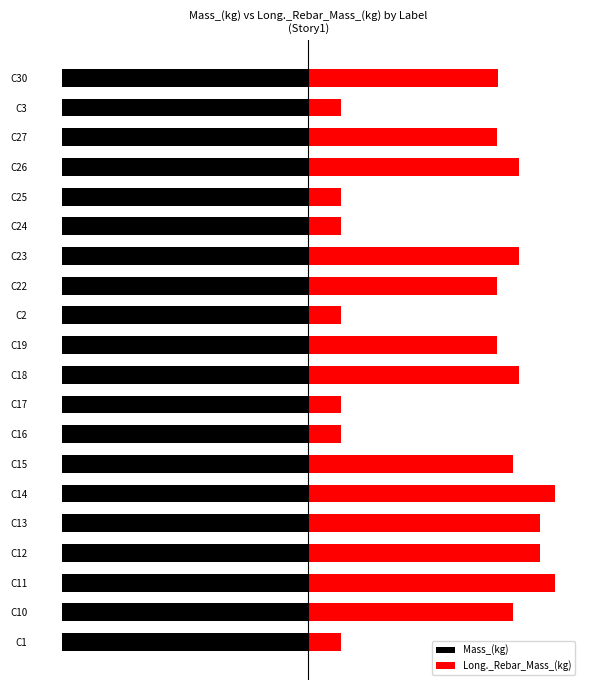

The Long._Rebar_Mass_(kg) series shows 4170.3 at C15. True or false?

False